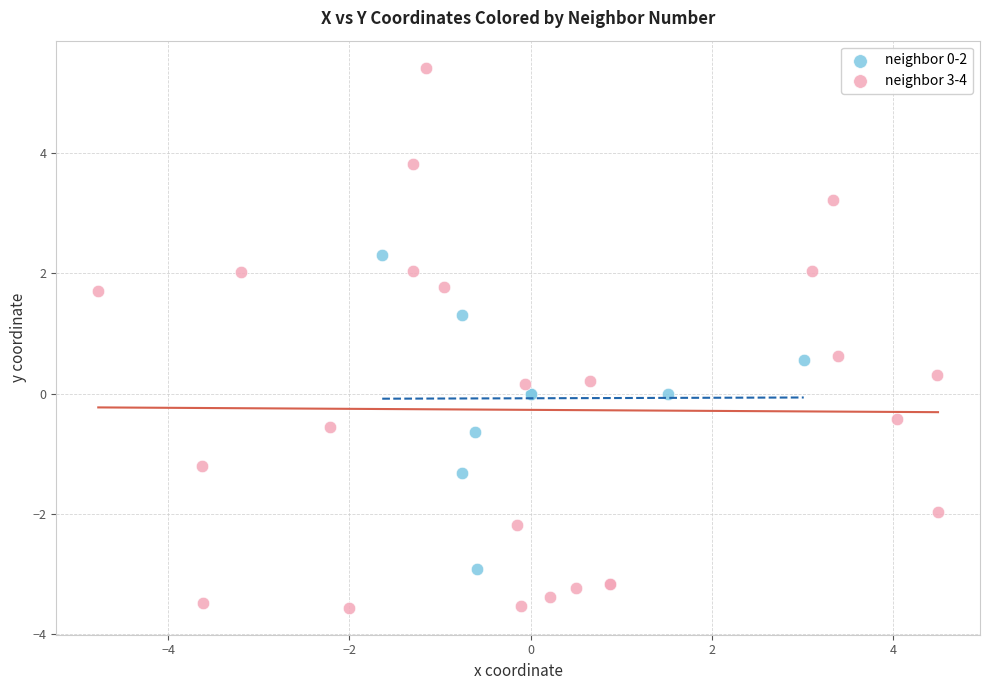

Which series has the largest Y range (max minus min)?

neighbor 3-4